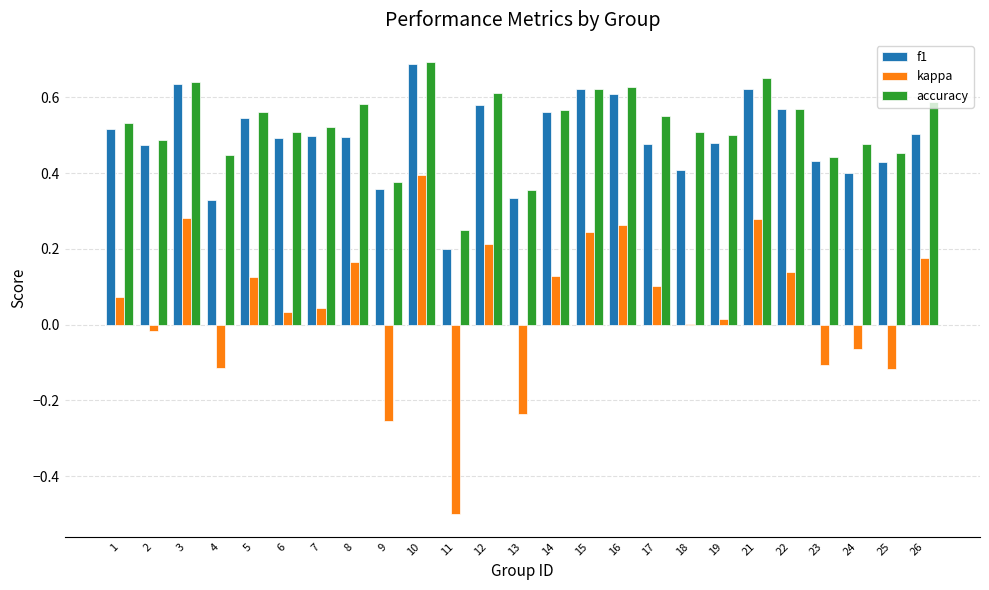

Which category has the highest value in the f1 series?

10